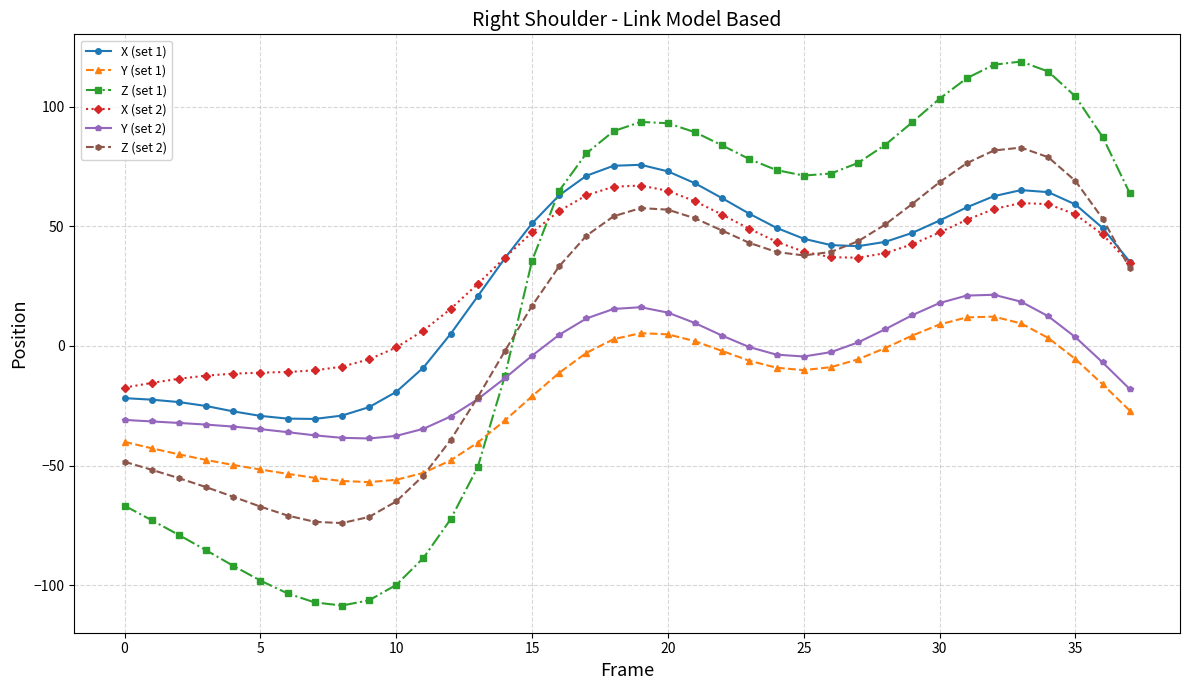

True or false: Y (set 2) and X (set 2) cross at least once.

False